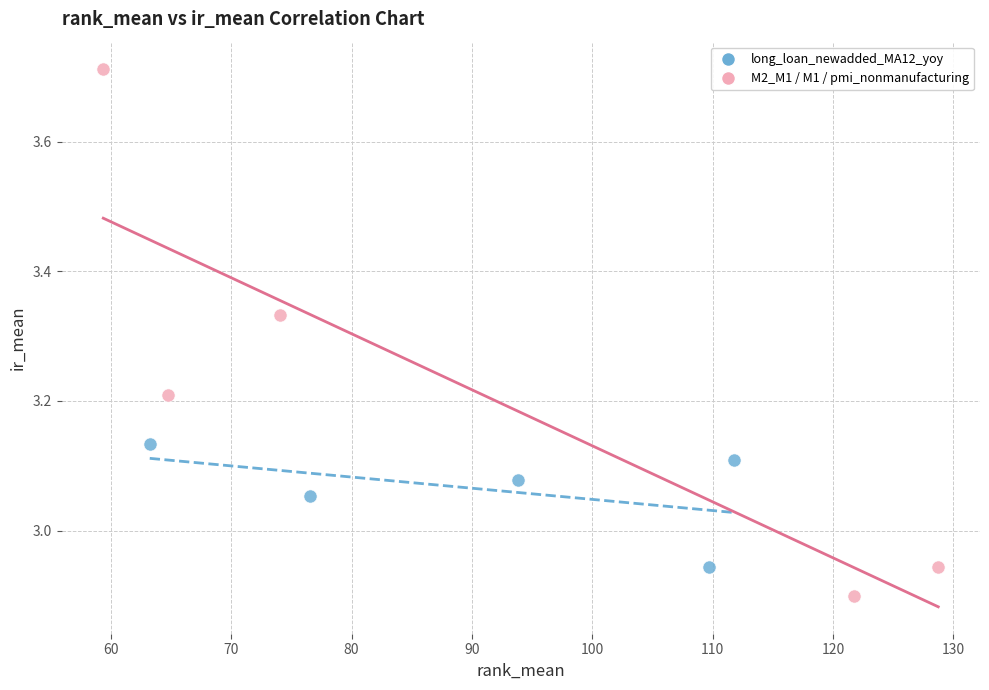

Which series contains the highest Y value?

M2_M1 / M1 / pmi_nonmanufacturing